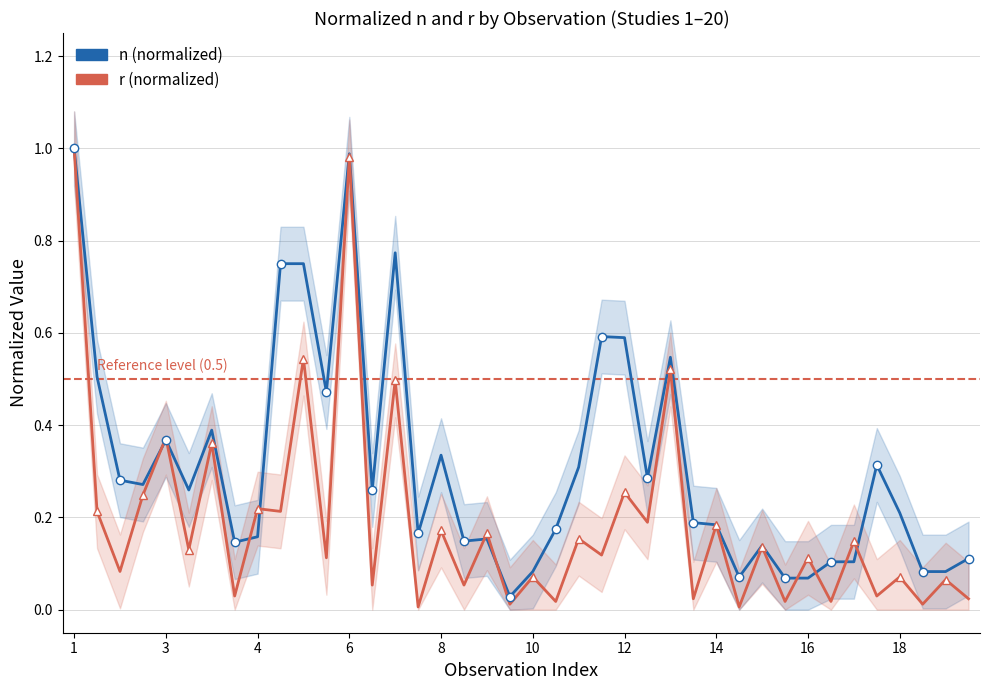

Which series has the largest total across all categories?

n (normalized)